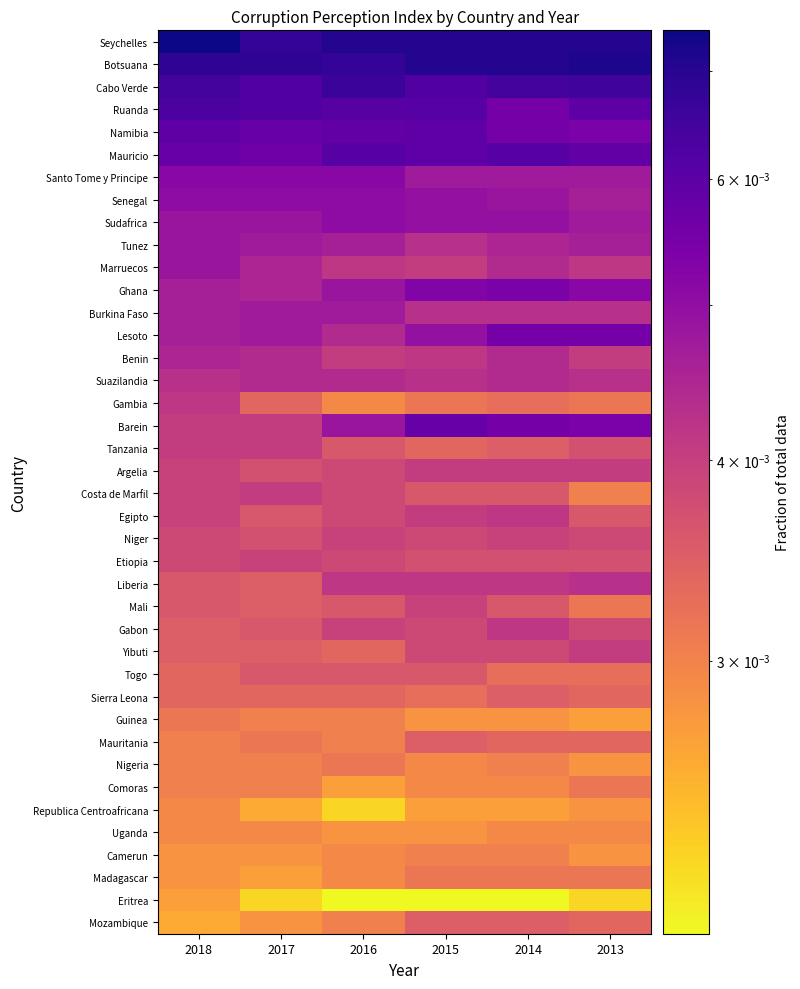

What is the total value across all series at 2017?

0.2